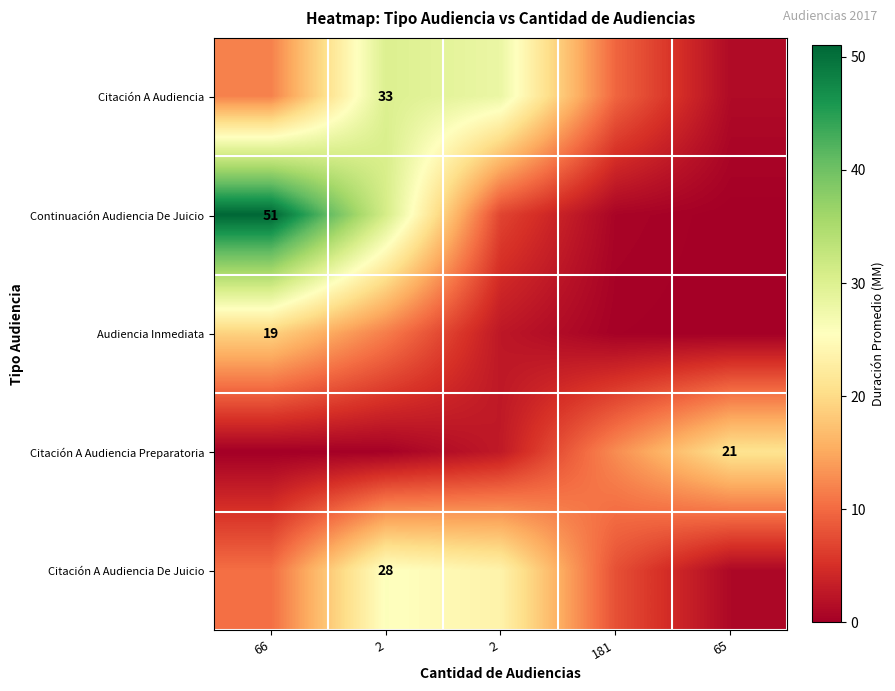

What is the difference between the Citación A Audiencia Preparatoria values at 181 and 2?

9.9